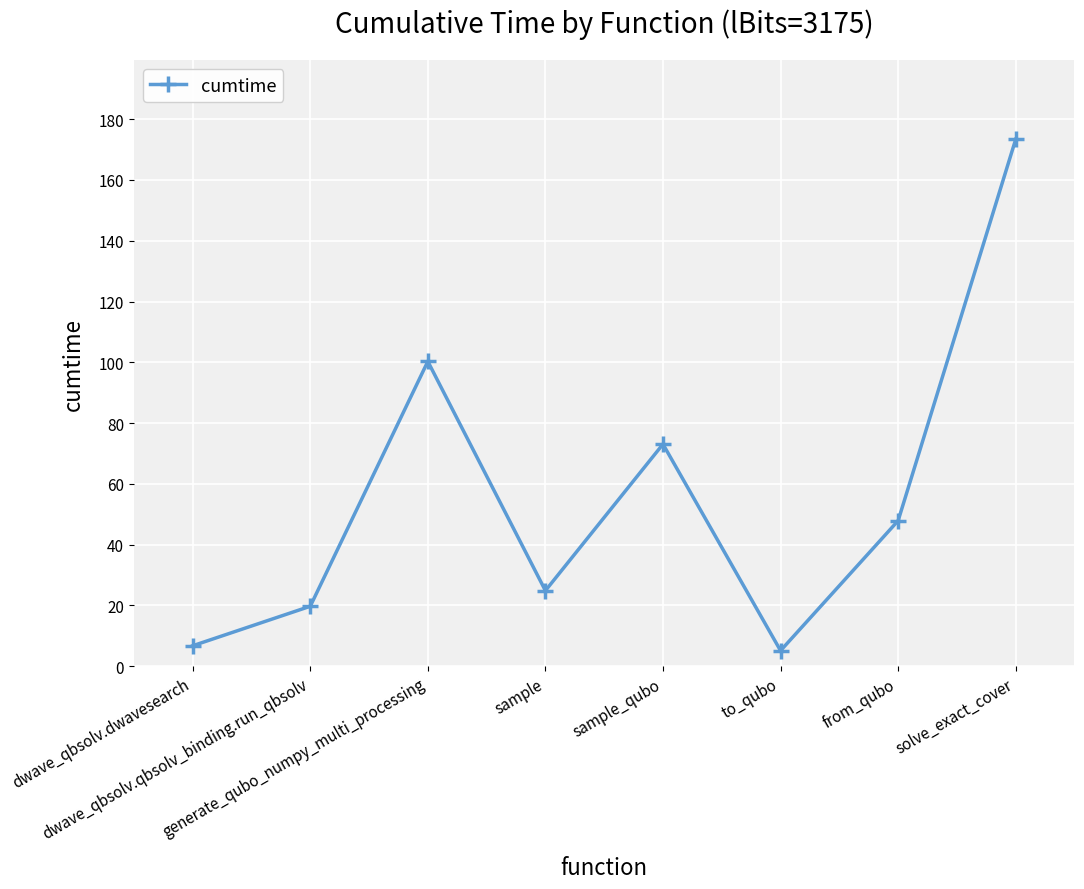

What is the label of the 6th point from the right?

generate_qubo_numpy_multi_processing